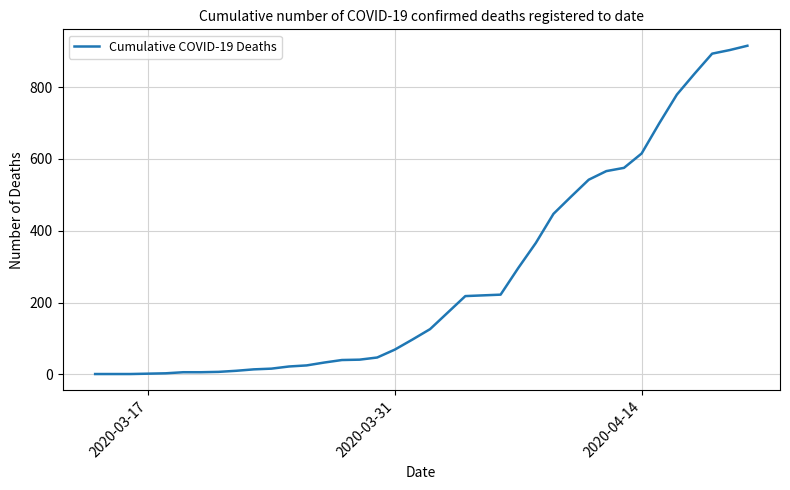

What is the difference between the maximum and minimum values?

914